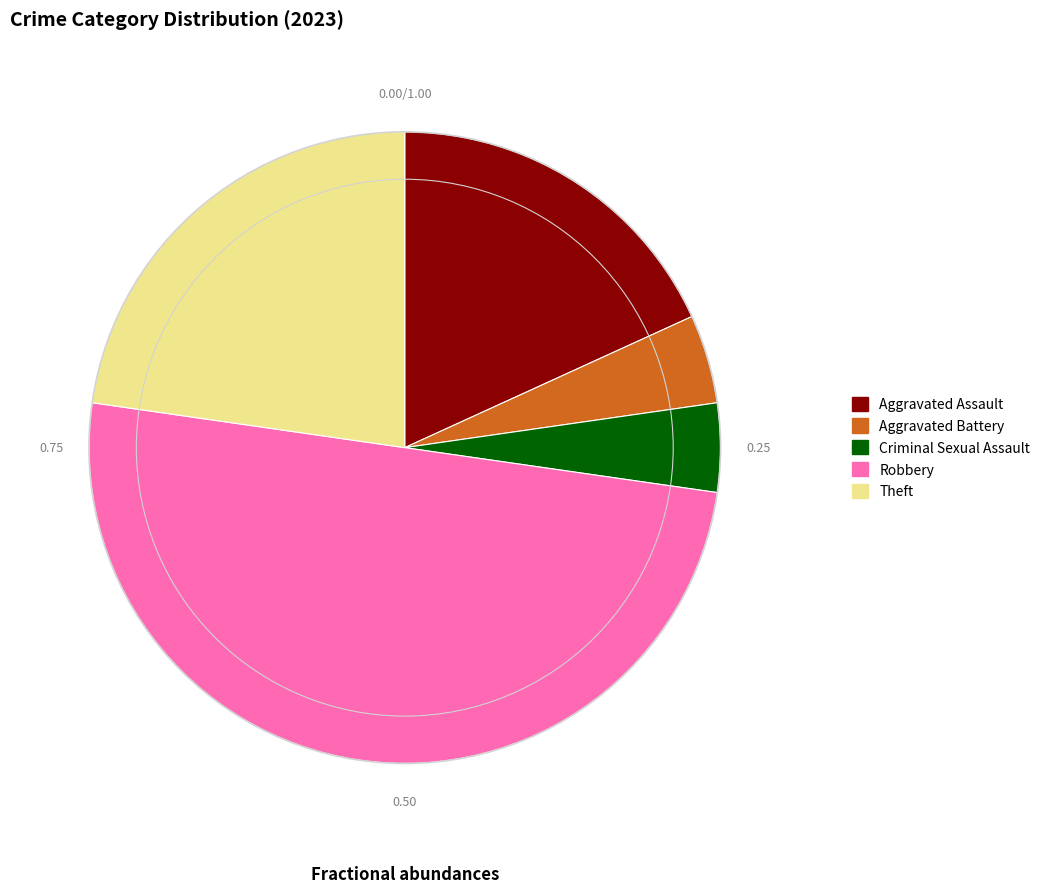

Combined, do Aggravated Battery and Aggravated Assault account for over 50%?

No